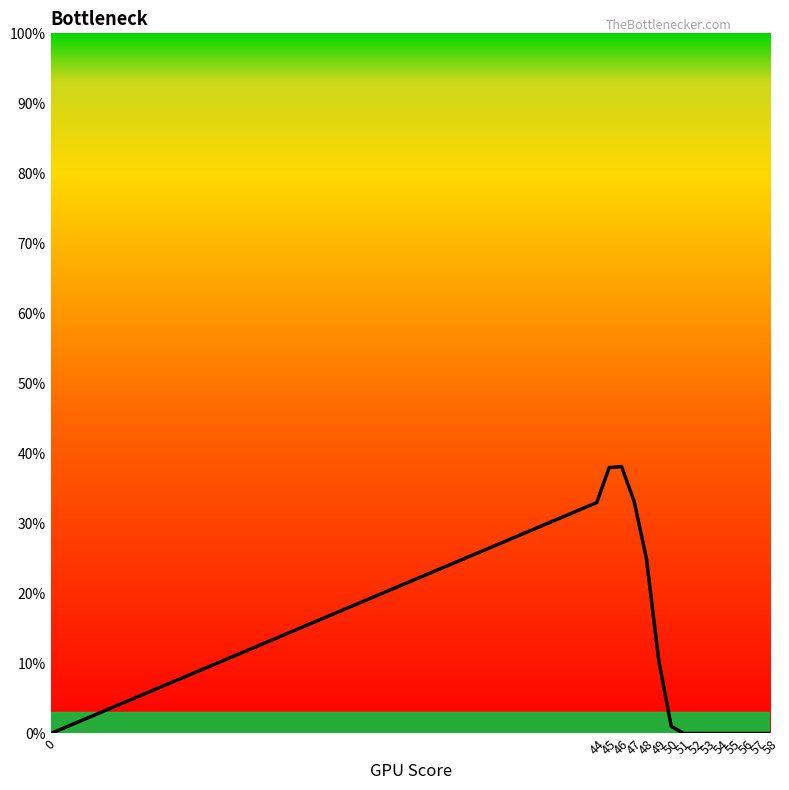

The chart shows a value of 5.5 at 49. True or false?

False